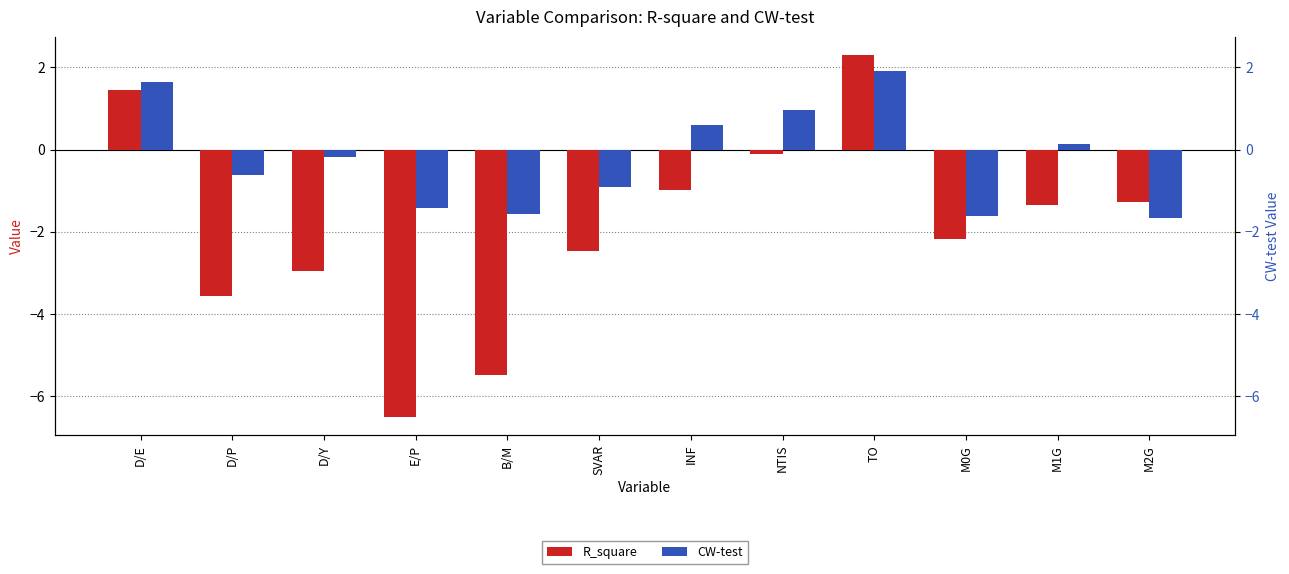

Which series has the widest spread of values?

R_square